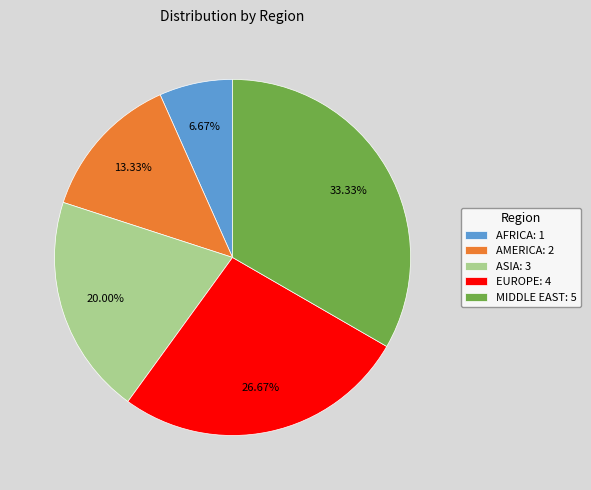

Which slice is the smallest?

AFRICA